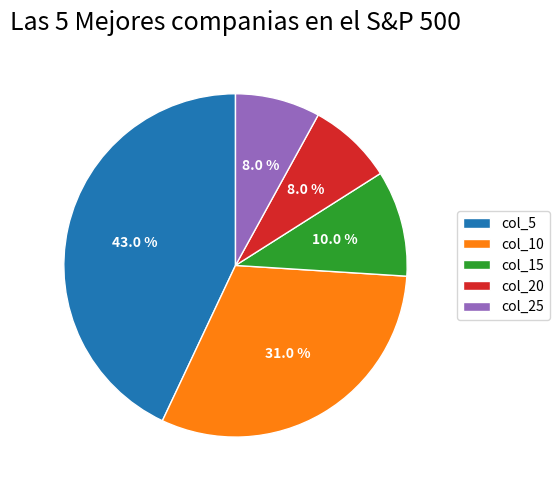

Between col_10 and col_15, which is larger?

col_10